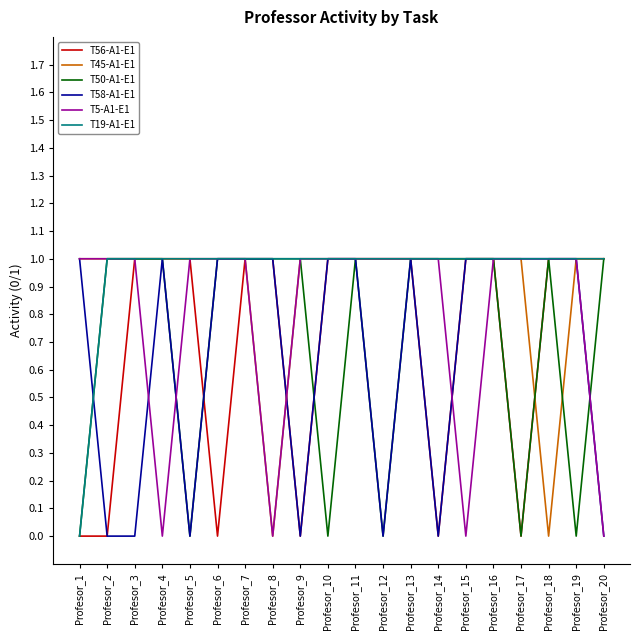

Which series has the largest total across all categories?

T19-A1-E1